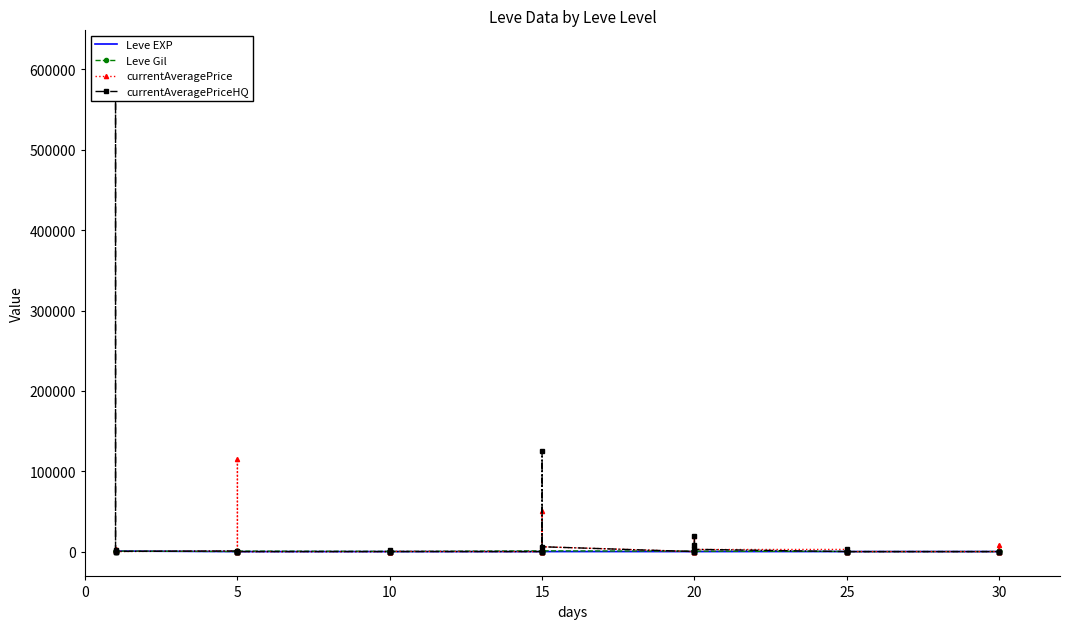

True or false: currentAveragePrice and currentAveragePriceHQ intersect in this chart.

True